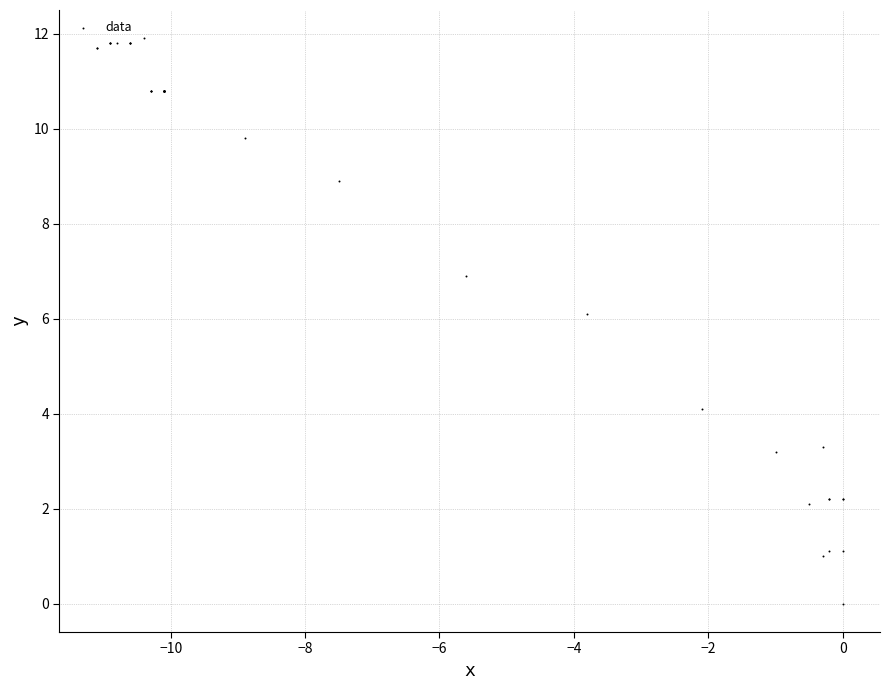

What Y value in the scatter plot is closest to 5?

4.1